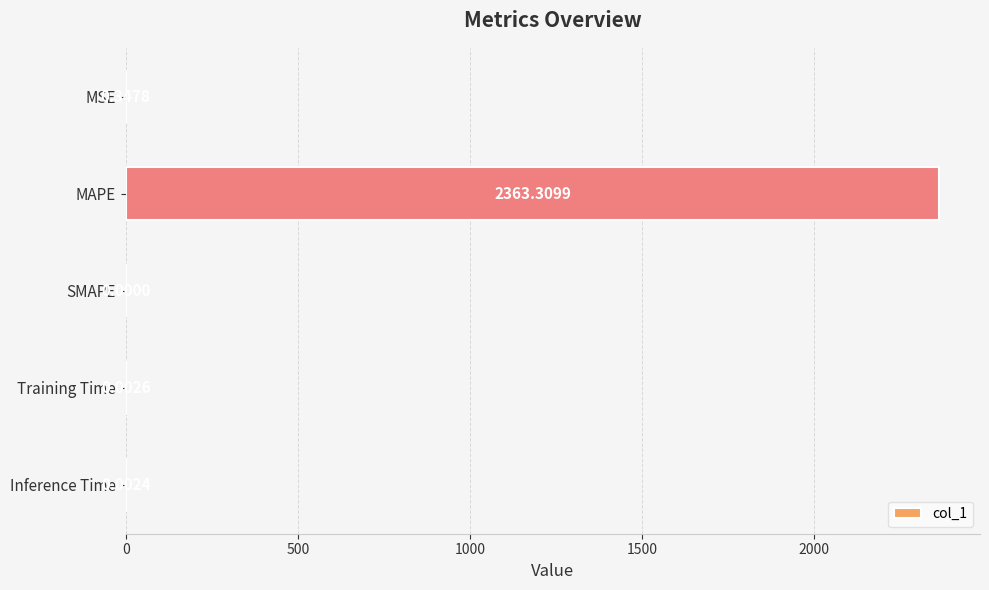

Which has a higher value, Inference Time or SMAPE?

Inference Time